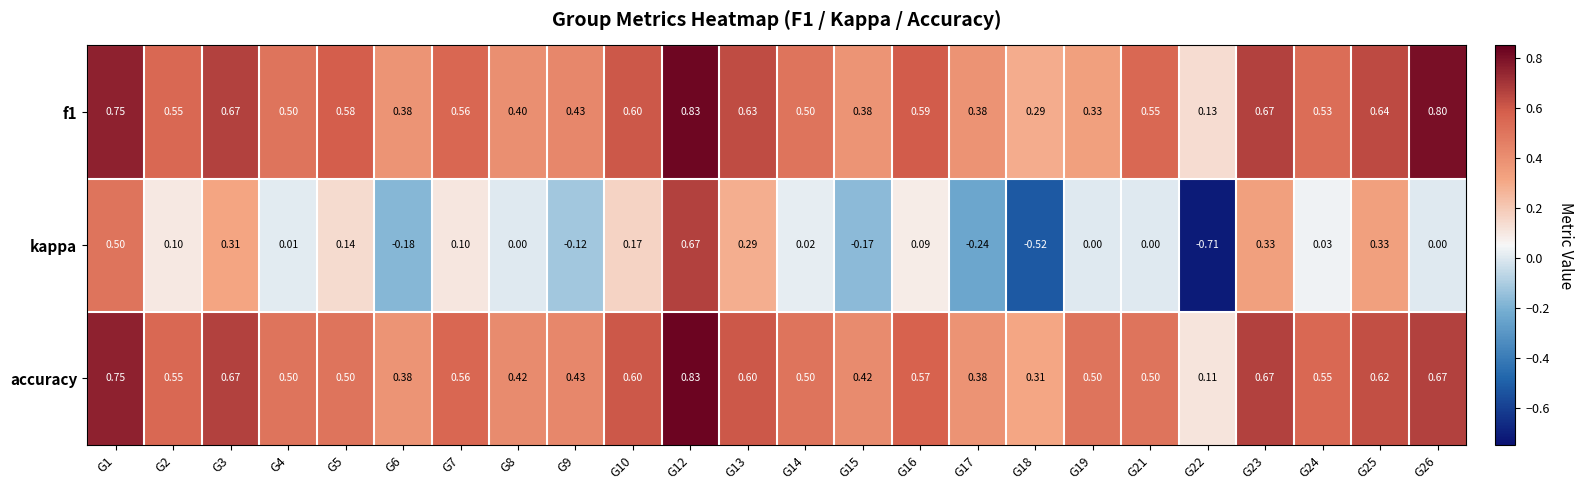

Which series changed the most between G14 and G18?

kappa